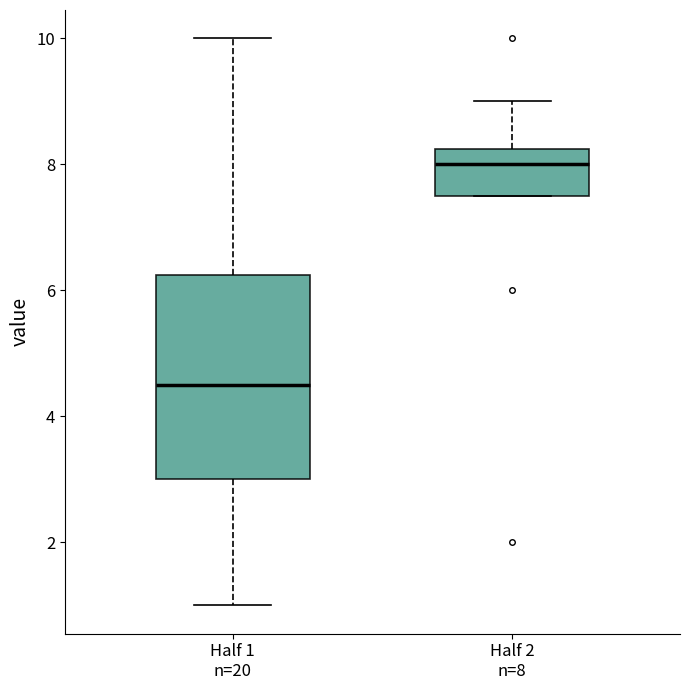

Reading left to right, read every box against the y-axis: the position of its median line, the range the box covers, and the ends of its whiskers. The values are not printed on the chart, so give them approximately, as read against the axis.

Half 1 n=20: median 4.6, box 3.0 to 6.2, whiskers 1.0 to 10.0
Half 2 n=8: median 8.0, box 7.6 to 8.2, whiskers 7.6 to 9.0